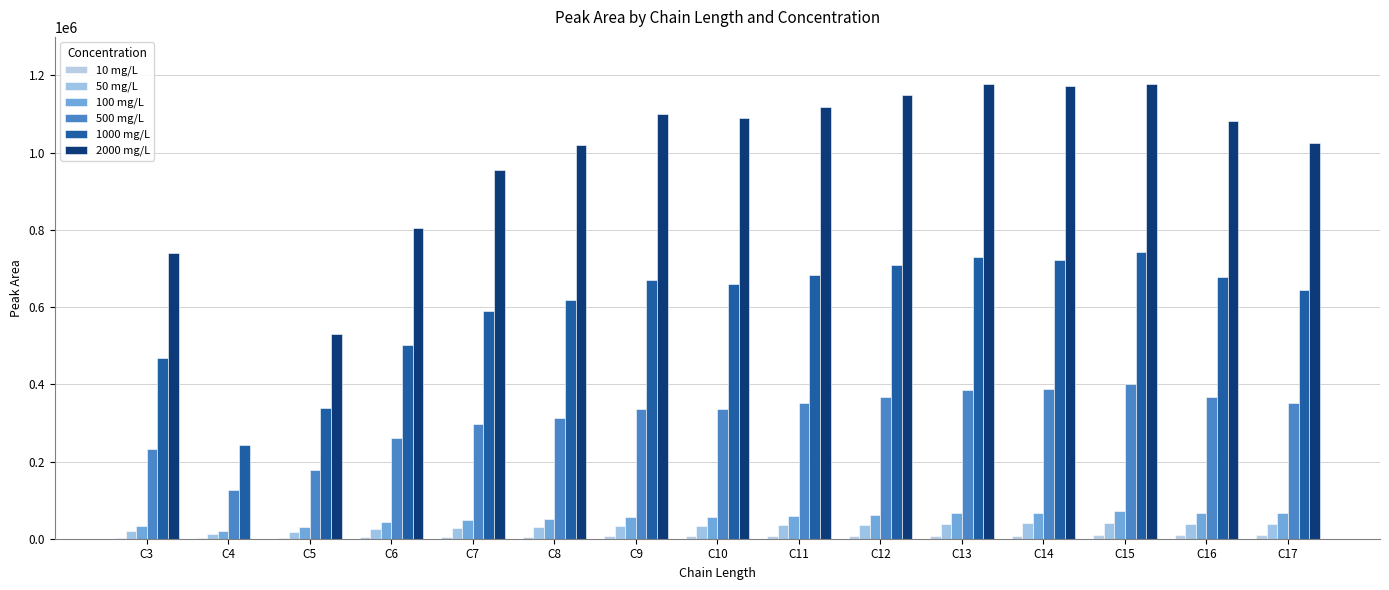

Between C10 and C13, which is larger?

C13